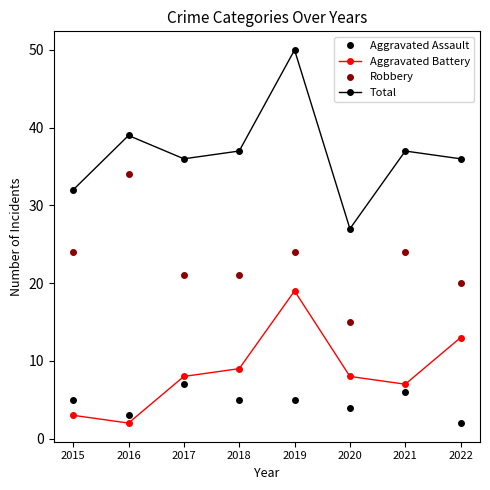

Reading left to right, what are all the values shown in this chart?

Aggravated Assault: 2015=5	2016=3	2017=7	2018=5	2019=5	2020=4	2021=6	2022=2
Aggravated Battery: 2015=3	2016=2	2017=8	2018=9	2019=19	2020=8	2021=7	2022=13
Robbery: 2015=24	2016=34	2017=21	2018=21	2019=24	2020=15	2021=24	2022=20
Total: 2015=32	2016=39	2017=36	2018=37	2019=50	2020=27	2021=37	2022=36